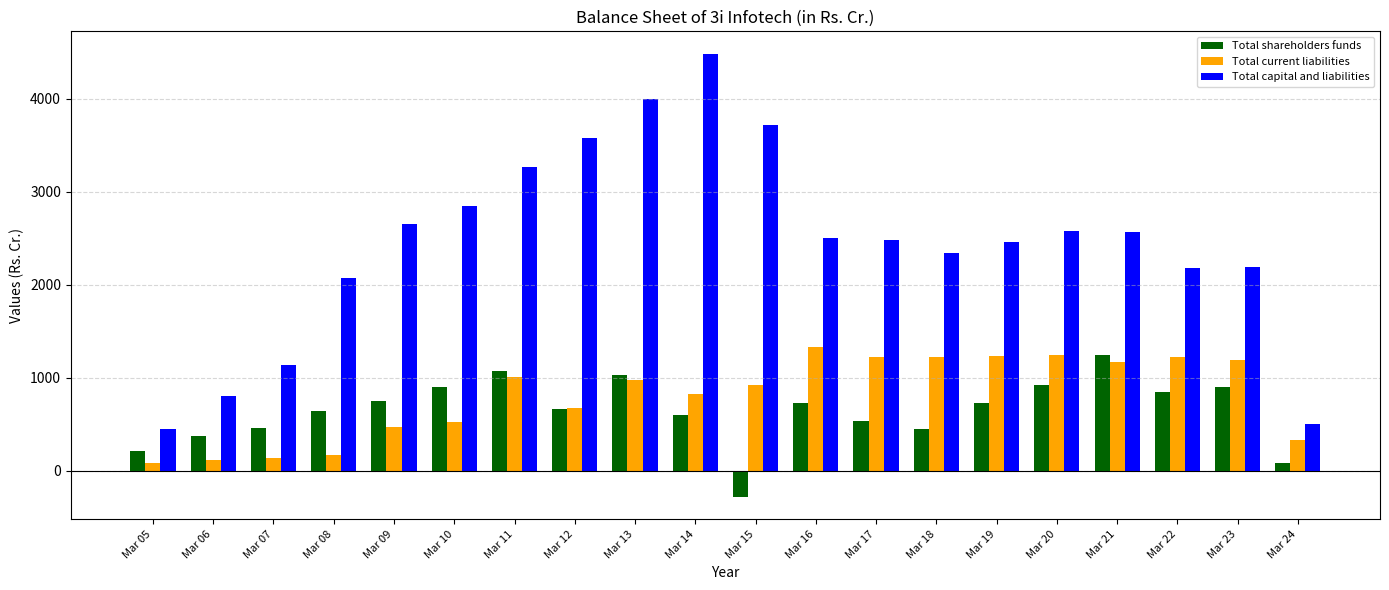

What is the lowest value of the Total current liabilities series?

86.6